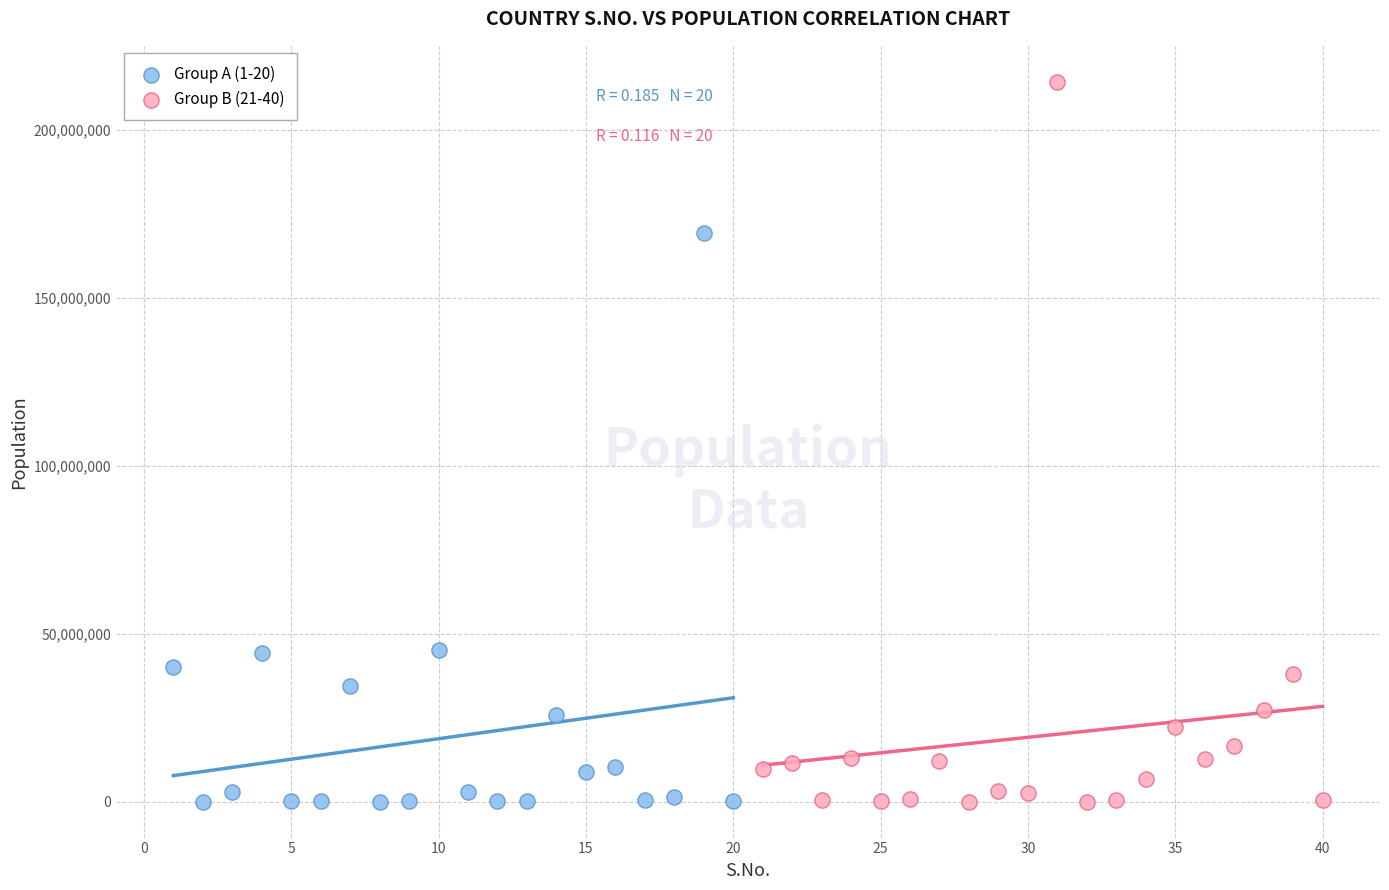

Which series reaches the maximum Y coordinate?

Group B (21-40)